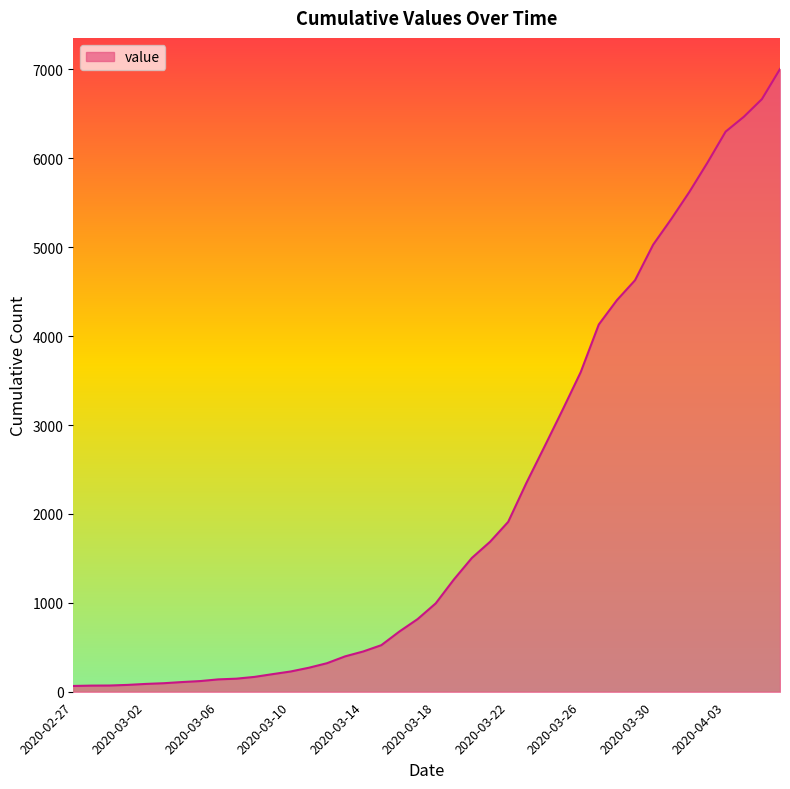

What is the difference between the maximum and minimum values?

6940